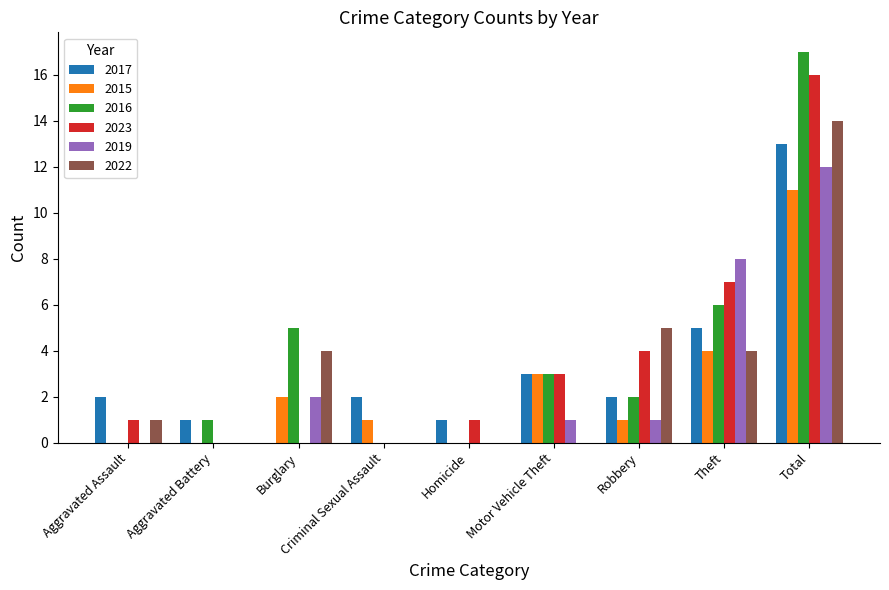

Reading left to right, transcribe all the data shown in this chart.

2017: Aggravated Assault=2	Aggravated Battery=1	Burglary=0	Criminal Sexual Assault=2	Homicide=1	Motor Vehicle Theft=3	Robbery=2	Theft=5	Total=13
2015: Aggravated Assault=0	Aggravated Battery=0	Burglary=2	Criminal Sexual Assault=1	Homicide=0	Motor Vehicle Theft=3	Robbery=1	Theft=4	Total=11
2016: Aggravated Assault=0	Aggravated Battery=1	Burglary=5	Criminal Sexual Assault=0	Homicide=0	Motor Vehicle Theft=3	Robbery=2	Theft=6	Total=17
2023: Aggravated Assault=1	Aggravated Battery=0	Burglary=0	Criminal Sexual Assault=0	Homicide=1	Motor Vehicle Theft=3	Robbery=4	Theft=7	Total=16
2019: Aggravated Assault=0	Aggravated Battery=0	Burglary=2	Criminal Sexual Assault=0	Homicide=0	Motor Vehicle Theft=1	Robbery=1	Theft=8	Total=12
2022: Aggravated Assault=1	Aggravated Battery=0	Burglary=4	Criminal Sexual Assault=0	Homicide=0	Motor Vehicle Theft=0	Robbery=5	Theft=4	Total=14